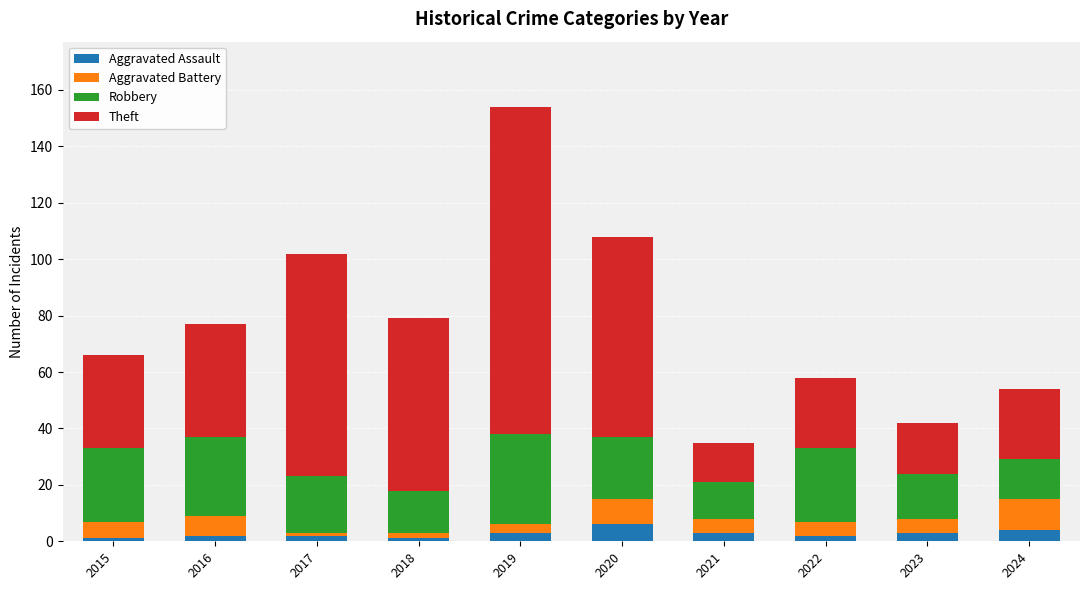

What is the highest value of the Aggravated Assault series?

6